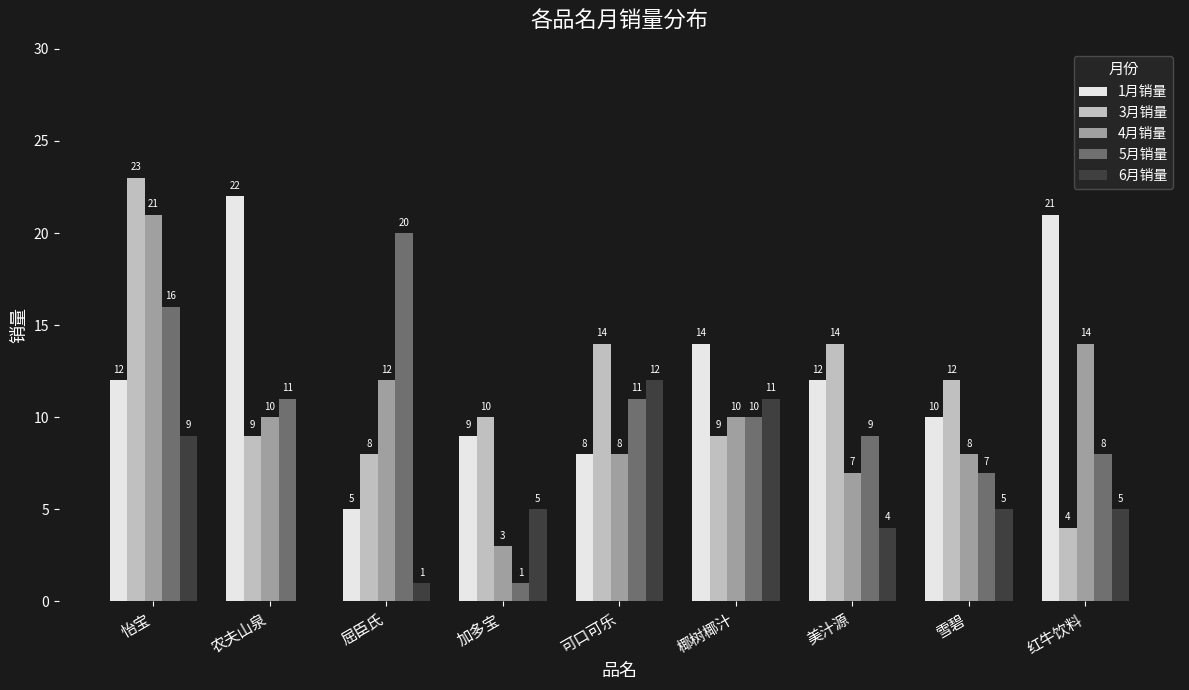

What is the average value of the 4月销量 series?

10